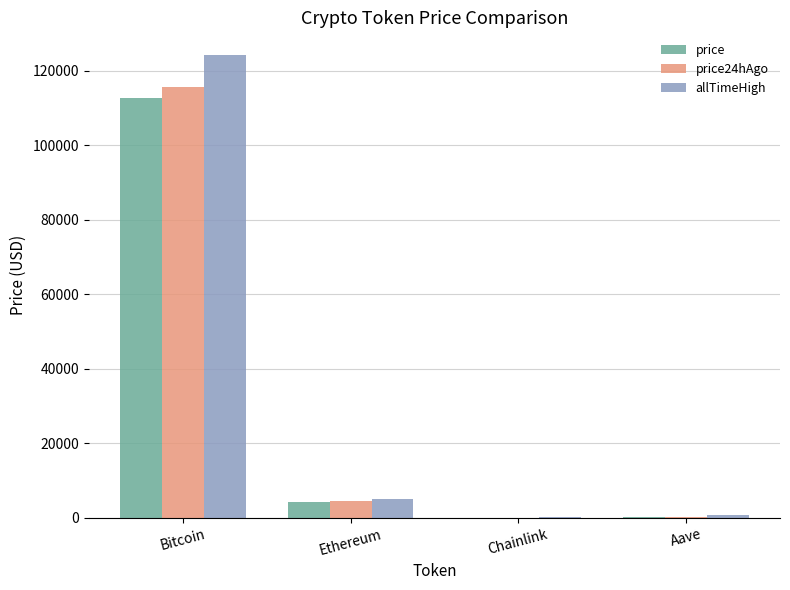

At which category does the chart reach its peak across all series?

Bitcoin